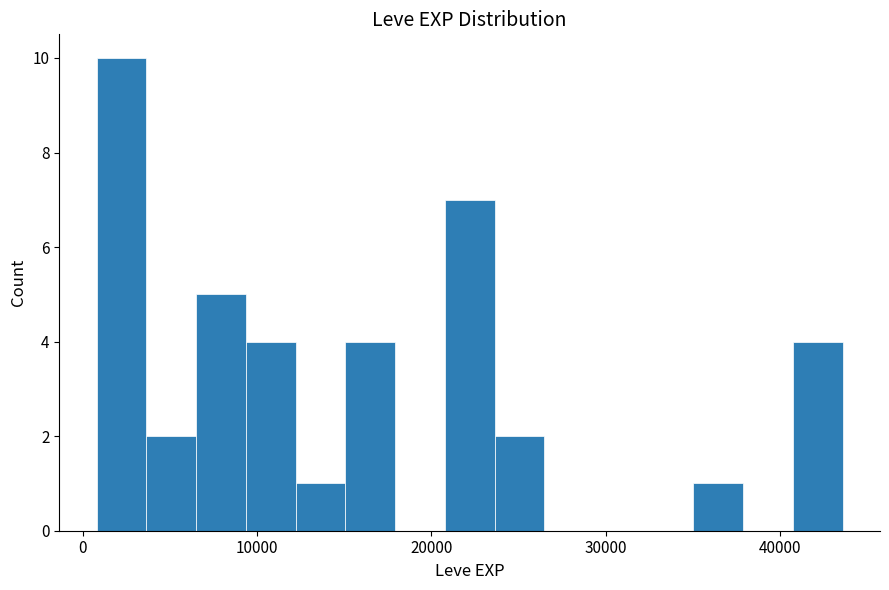

Read against the x-axis, roughly where is the centre of the tallest bar?

2000